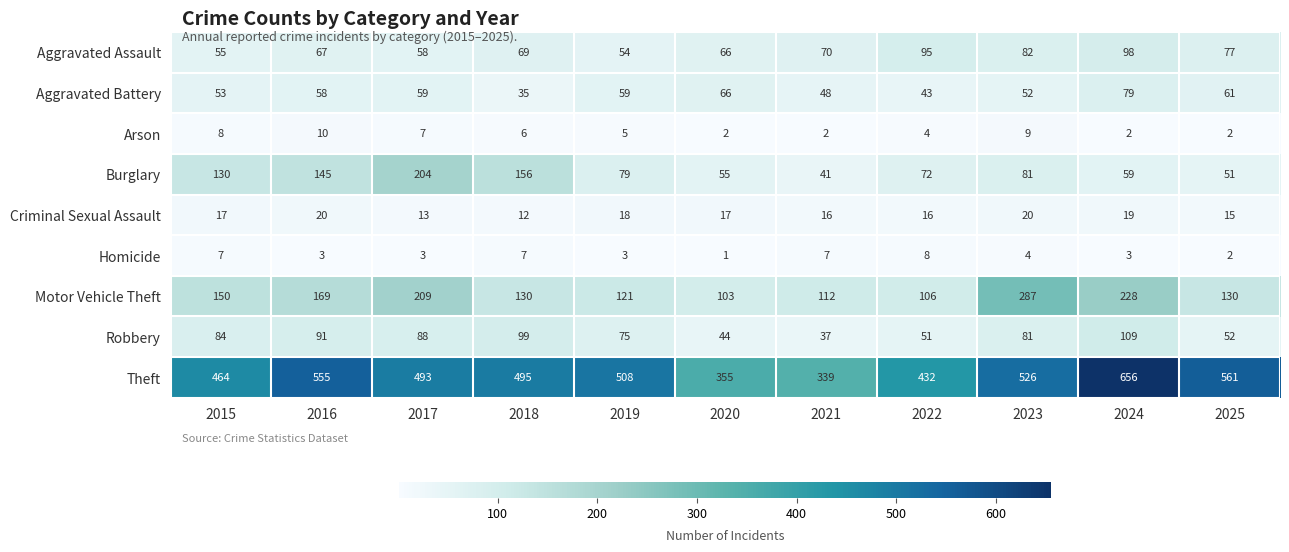

Which series changed the most between 2017 and 2025?

Burglary